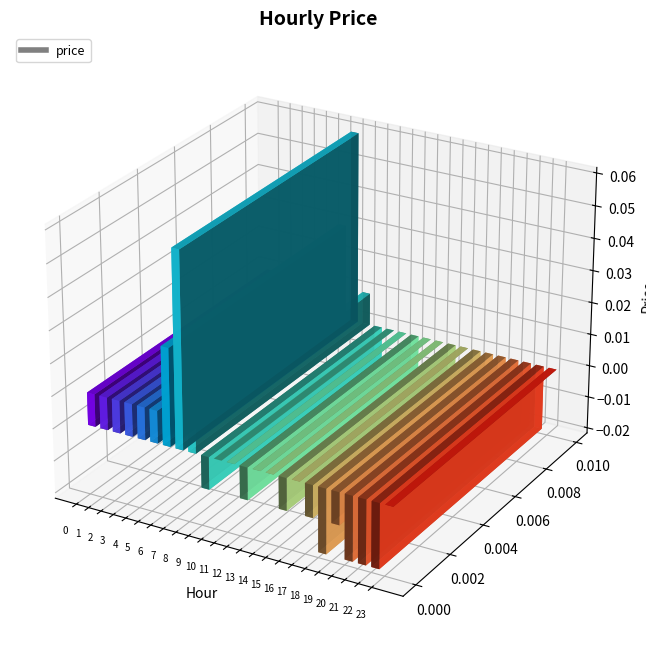

Does the chart contain any negative values?

Yes